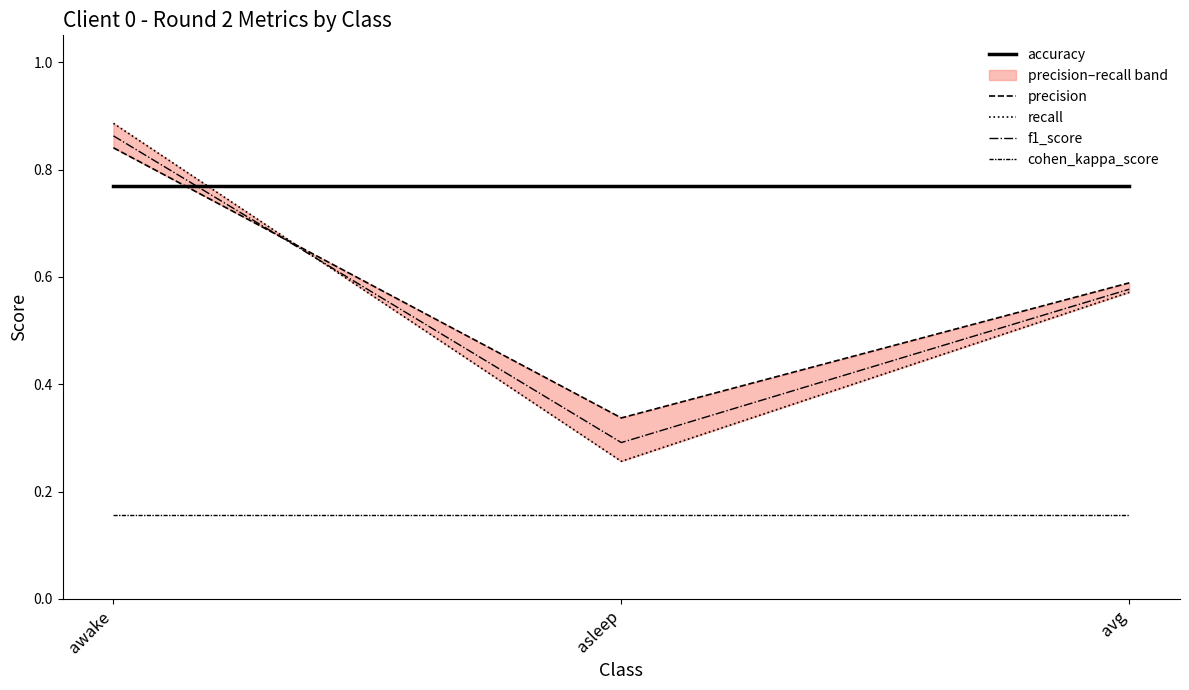

Reading right to left, list all the values displayed in this chart.

accuracy: 0.8	0.8	0.8
precision: 0.6	0.3	0.8
recall: 0.6	0.3	0.9
f1_score: 0.6	0.3	0.9
cohen_kappa_score: 0.2	0.2	0.2